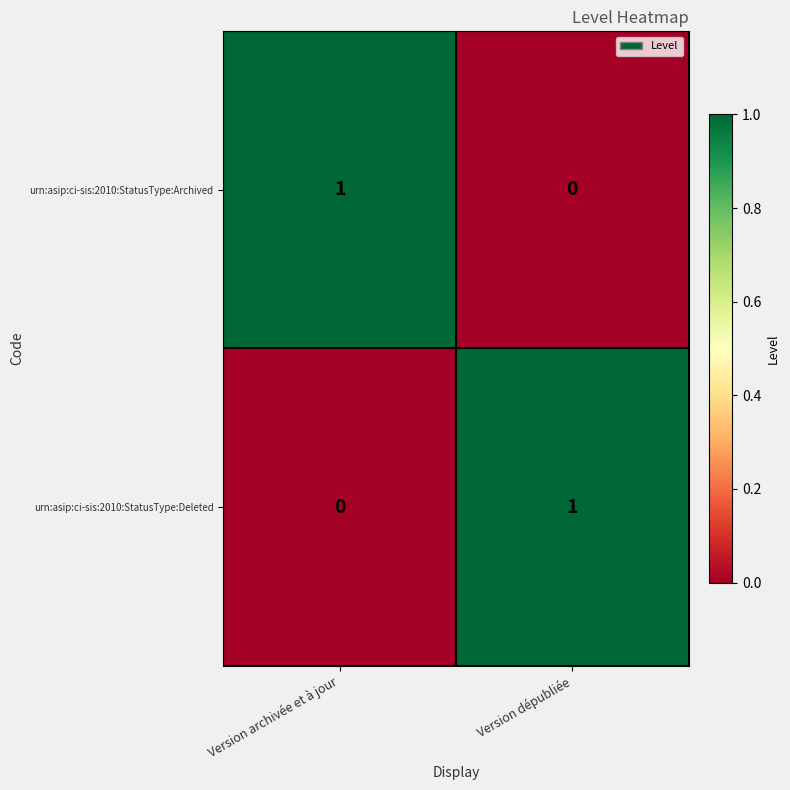

Is the value of urn:asip:ci-sis:2010:StatusType:Archived at Version archivée et à jour greater than the value of urn:asip:ci-sis:2010:StatusType:Deleted at Version archivée et à jour?

Yes